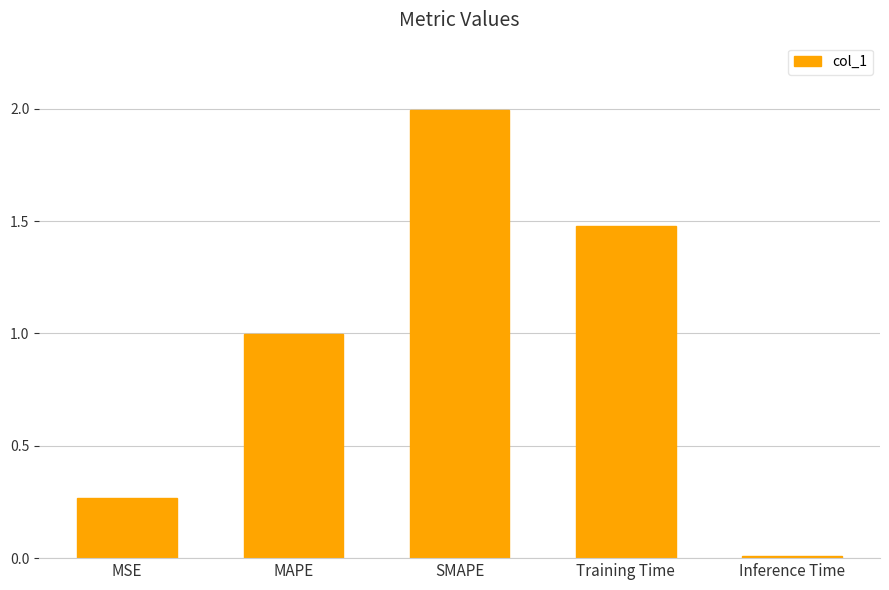

Rank the categories by value from lowest to highest.

Inference Time, MSE, MAPE, Training Time, SMAPE